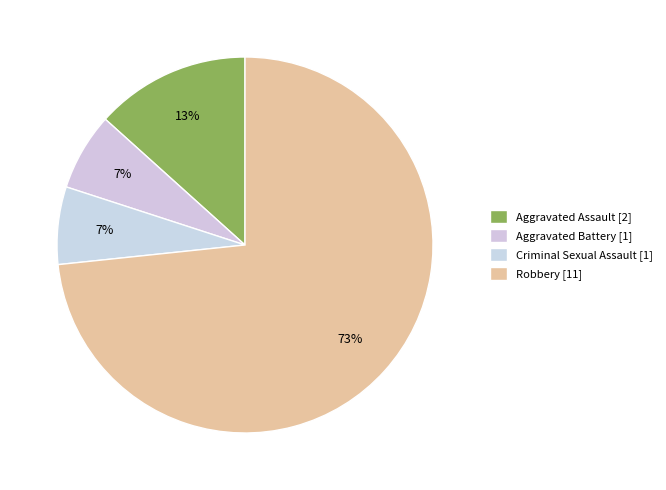

Which category has the smallest portion of the pie?

Aggravated Battery